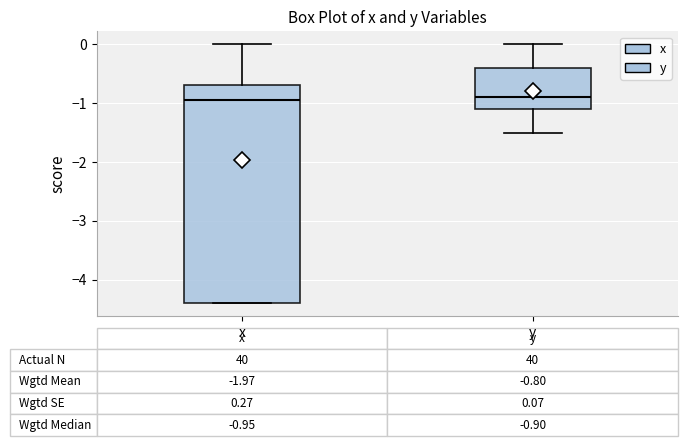

Which box is the tallest, from its lower edge to its upper edge?

x